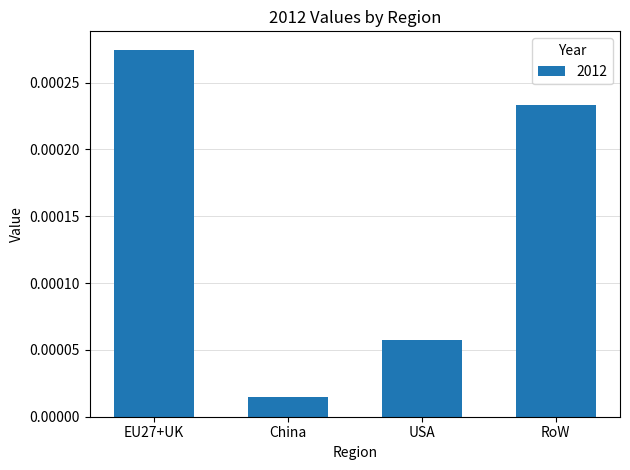

Between RoW and EU27+UK, which is larger?

EU27+UK